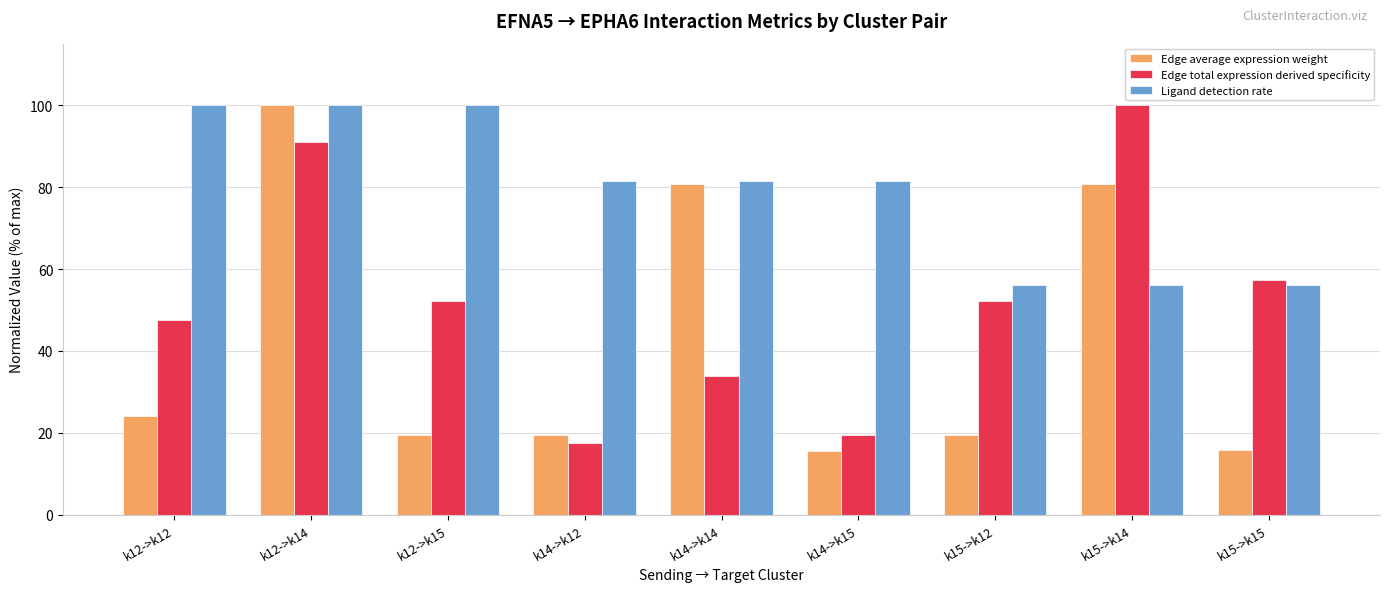

Rank the series at k15->k15 from highest to lowest value.

Edge total expression derived specificity, Ligand detection rate, Edge average expression weight